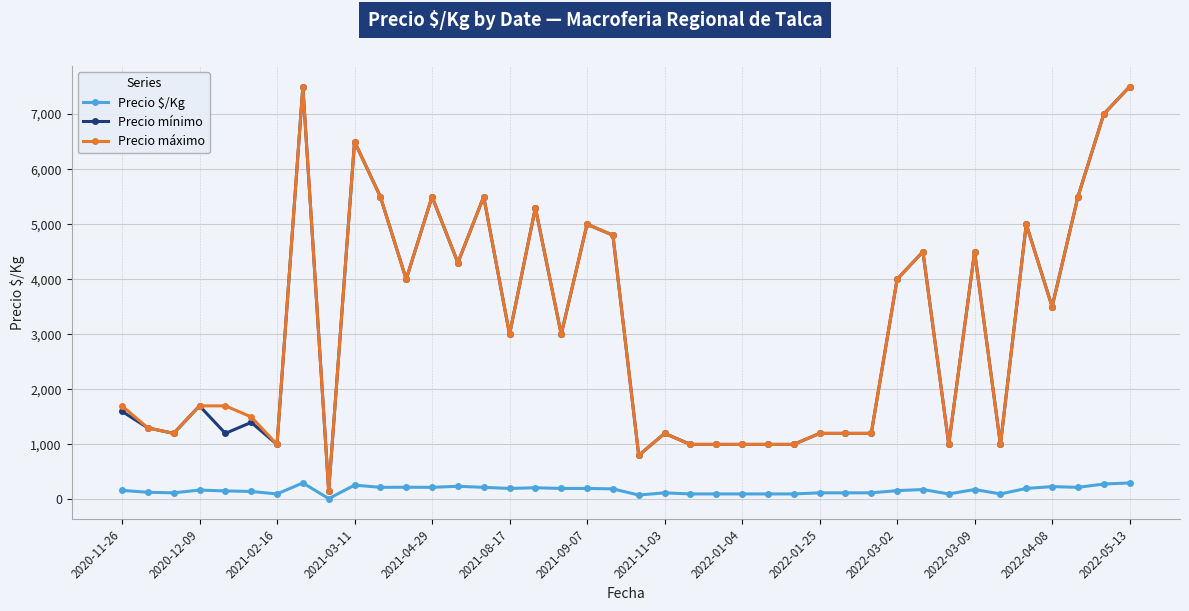

What is the maximum value shown in the chart?

7500